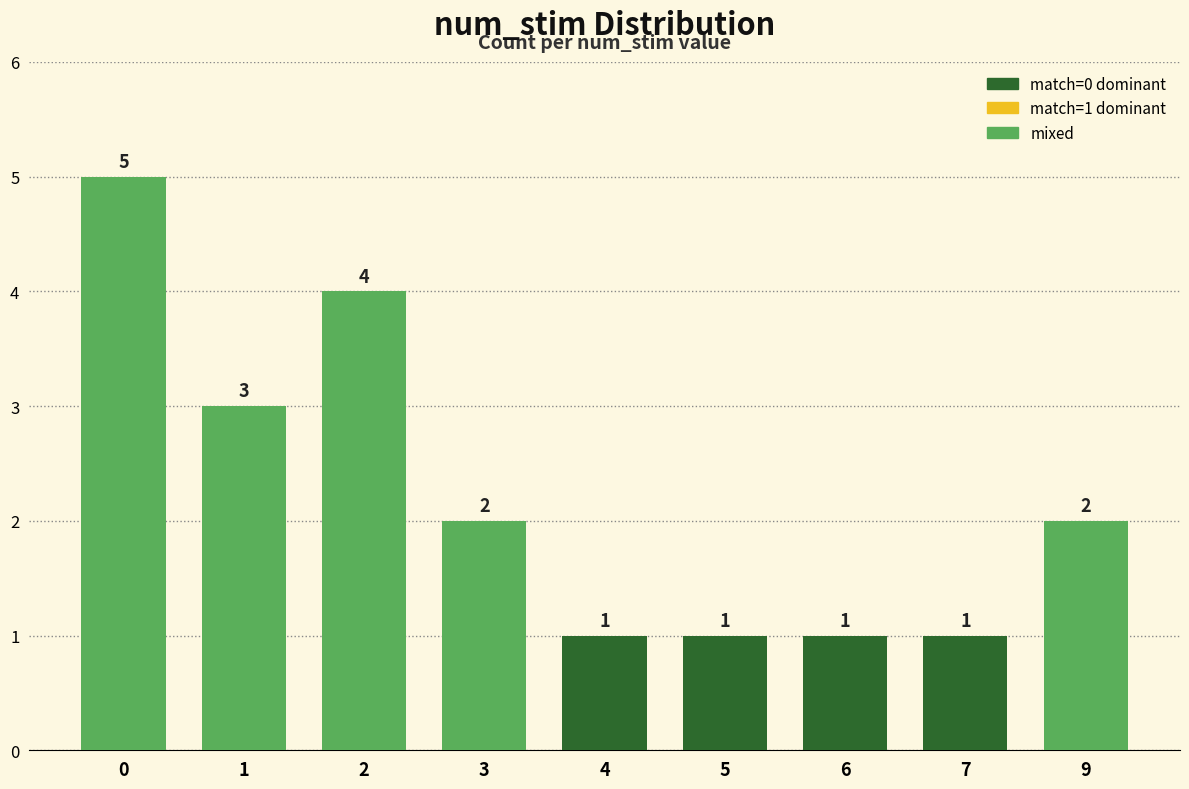

Which has a higher value, 5 or 3?

3